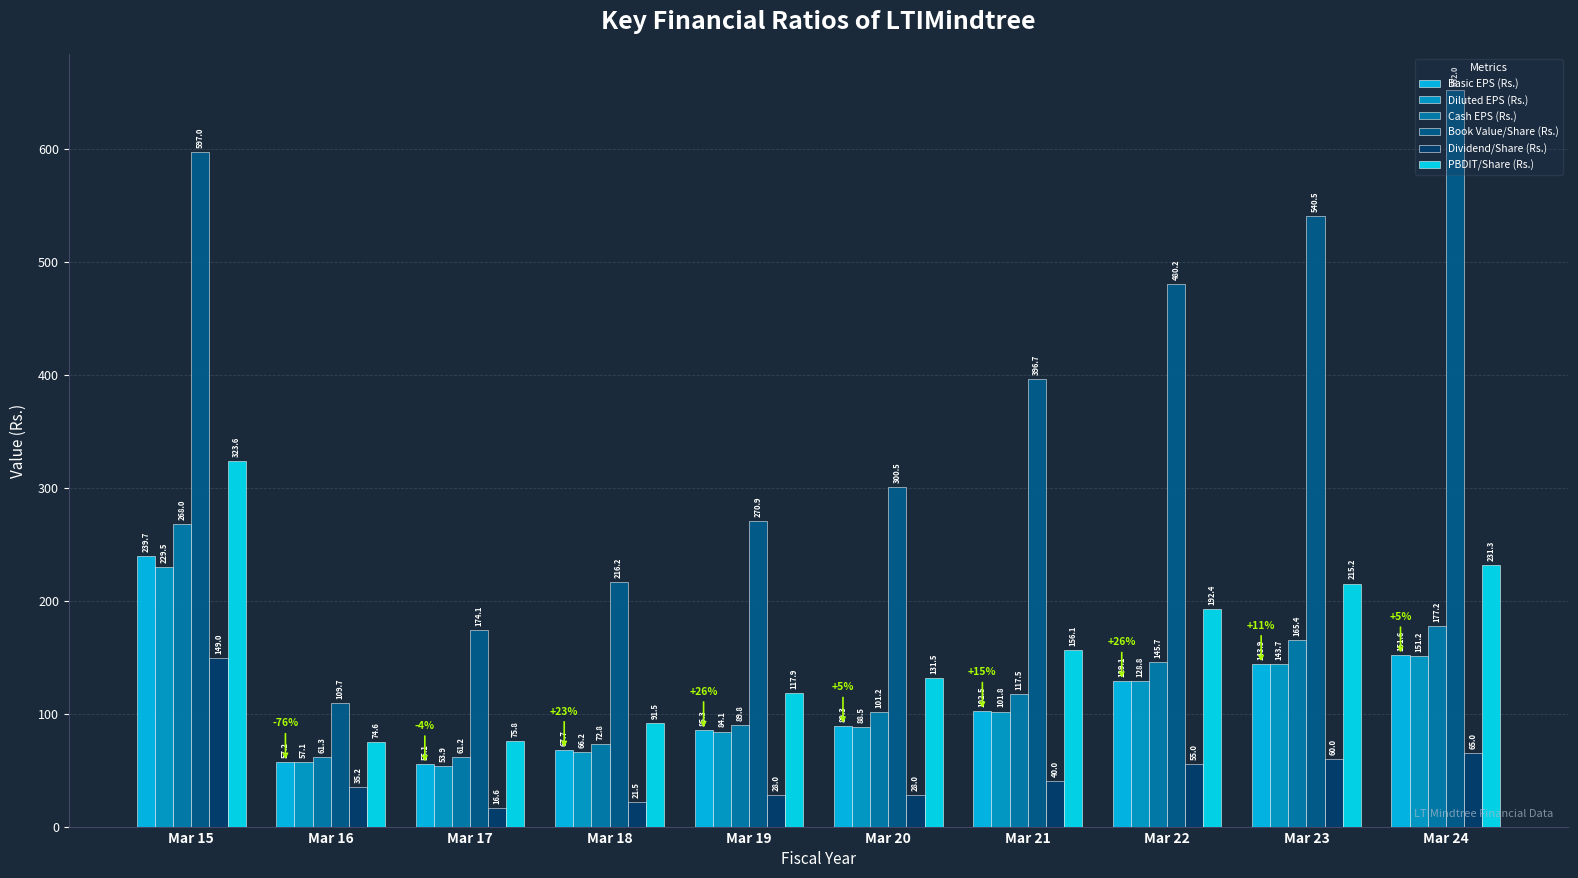

How many bars are there in total?

60